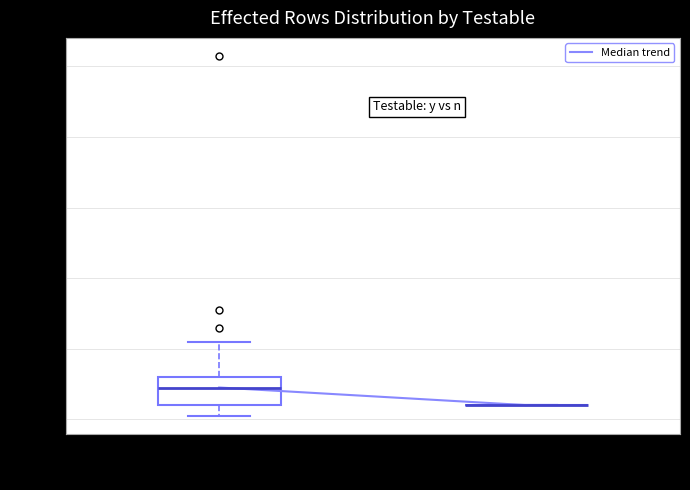

Reading left to right, transcribe this box plot: for each box, give where its median line is, the range the box spans, and where its two whiskers end, as read against the y-axis. The values are not printed on the chart, so give them approximately, as read against the axis.

y: median 10, box 4 to 12, whiskers 2 to 22
n: box collapsed to a line at 4, whiskers 4 to 4